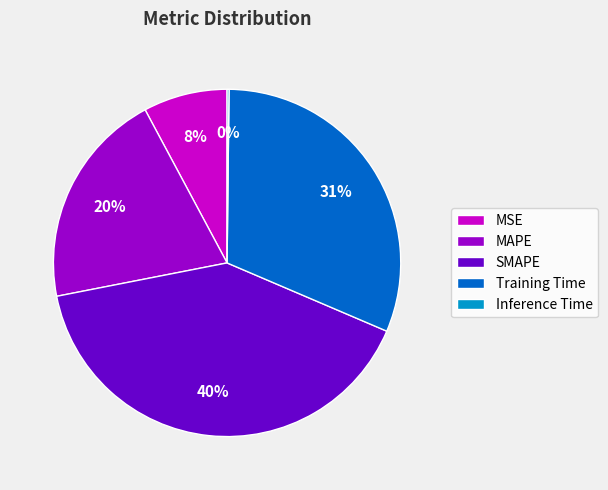

Do Training Time and SMAPE together represent more than half of the pie?

Yes